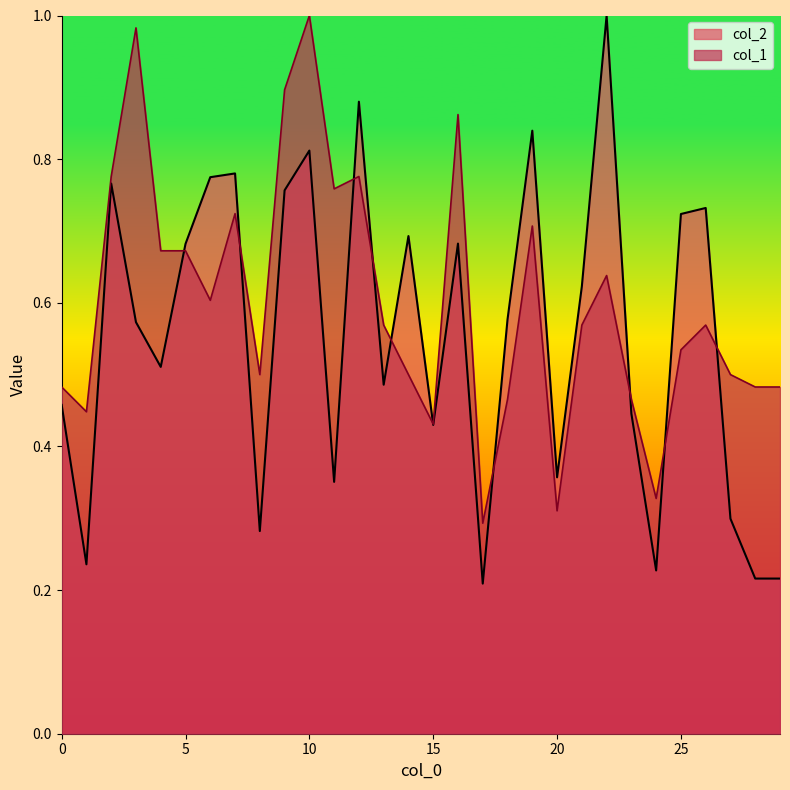

Which category has the highest value across all series?

22